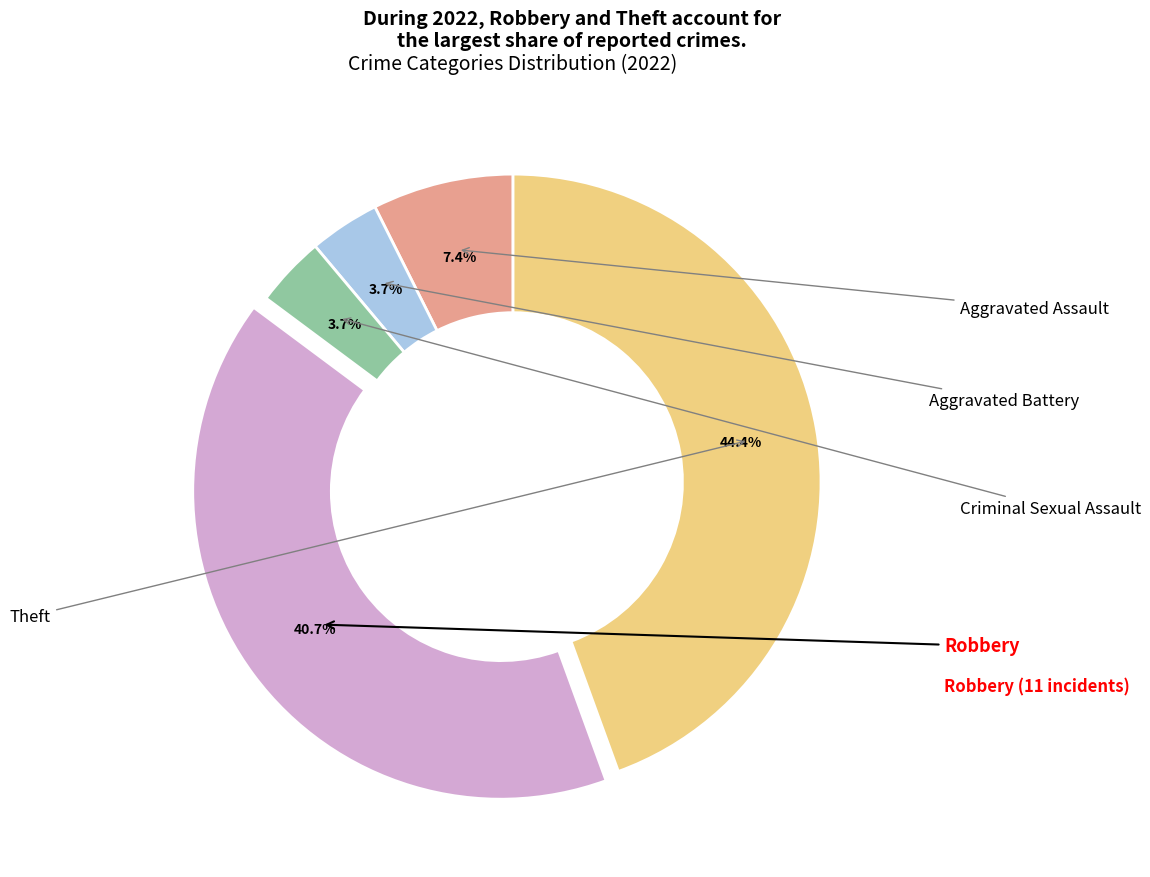

Does any single category account for the majority?

No